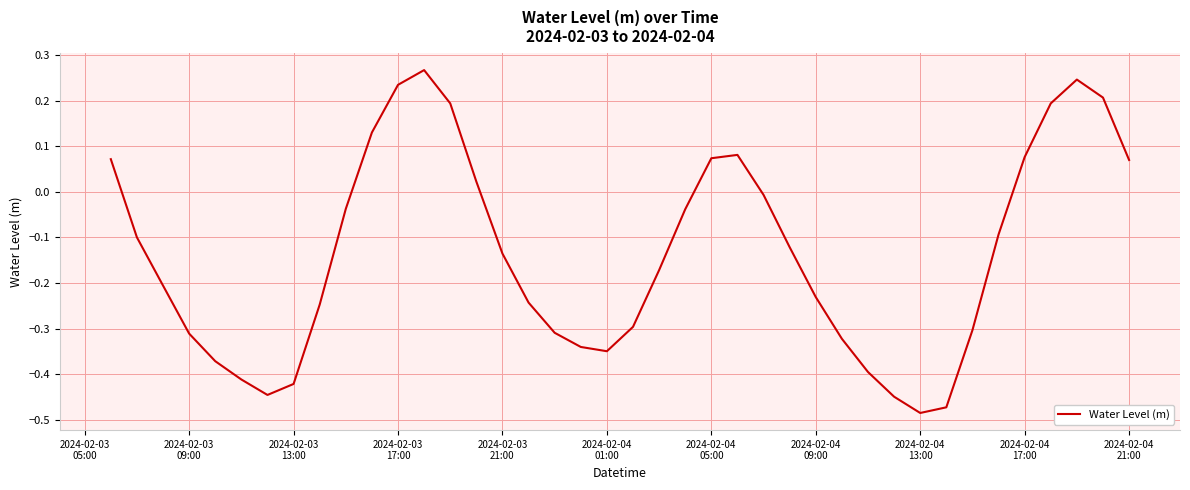

Does the chart have visible grid lines?

Yes